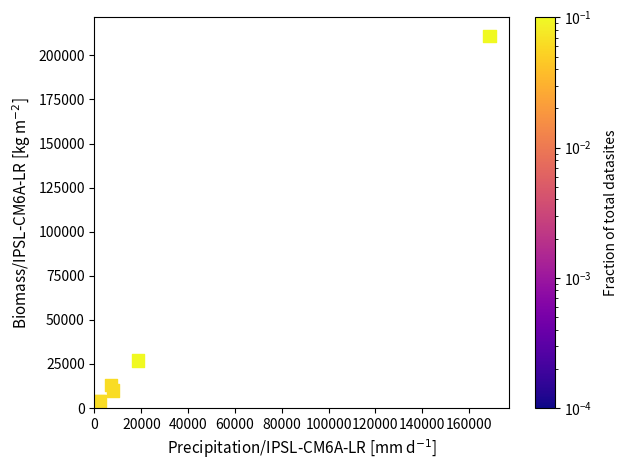

What Y value in the scatter plot is closest to 106000?

27000